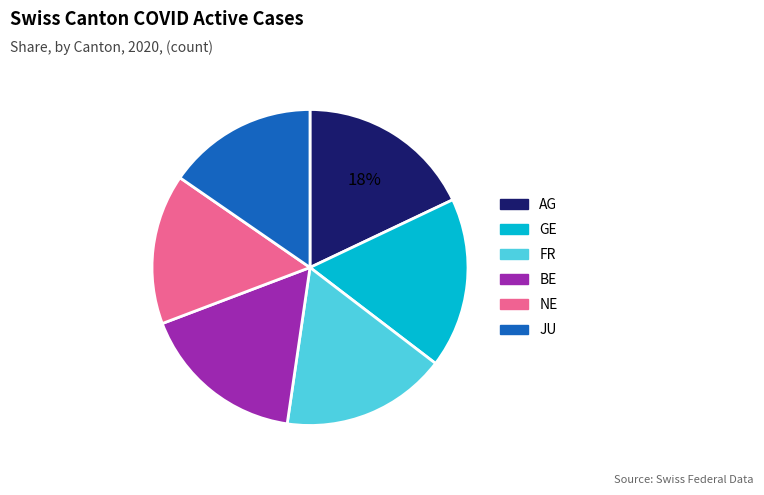

Between JU and BE, which is larger?

BE